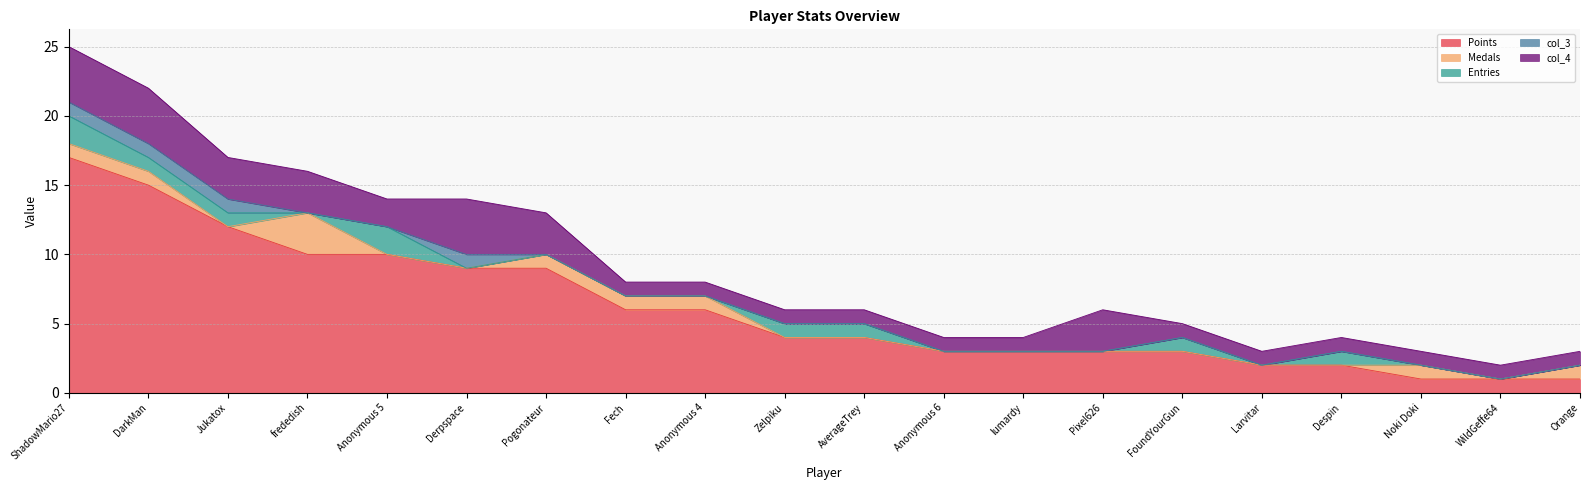

Rank the series by their maximum value, from highest to lowest.

Points, col_4, Medals, Entries, col_3